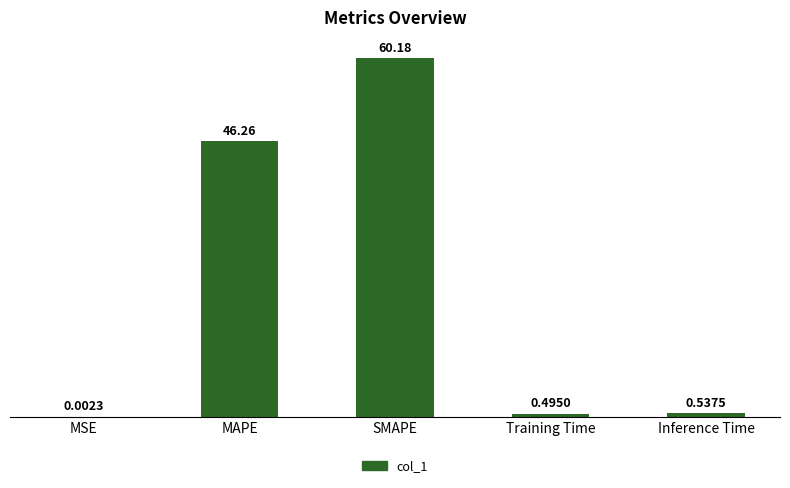

Where is the data nearest to the value 30?

MAPE